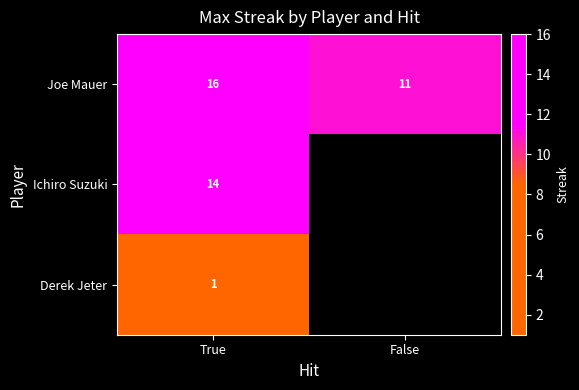

Is the value of Joe Mauer at False greater than the value of Derek Jeter at True?

Yes